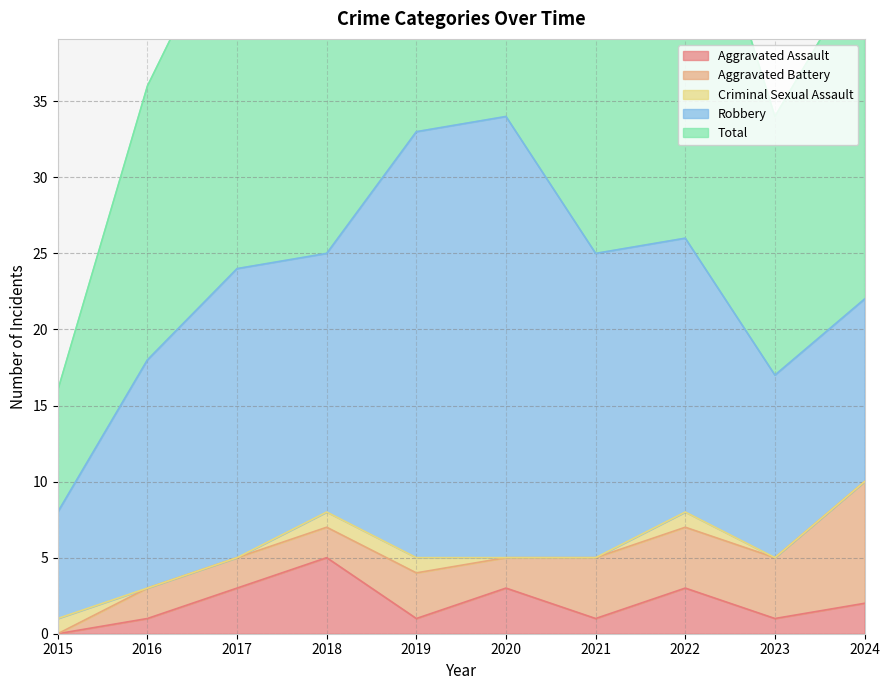

Is it true that Aggravated Battery equals 3 at 2022?

False